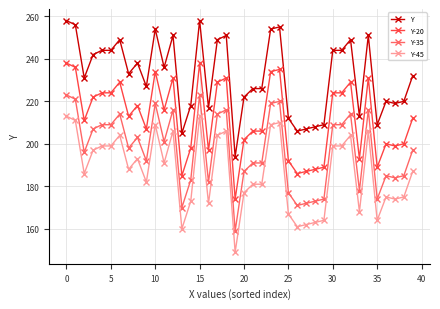

What are all the series names shown in the legend?

Y, Y-20, Y-35, Y-45